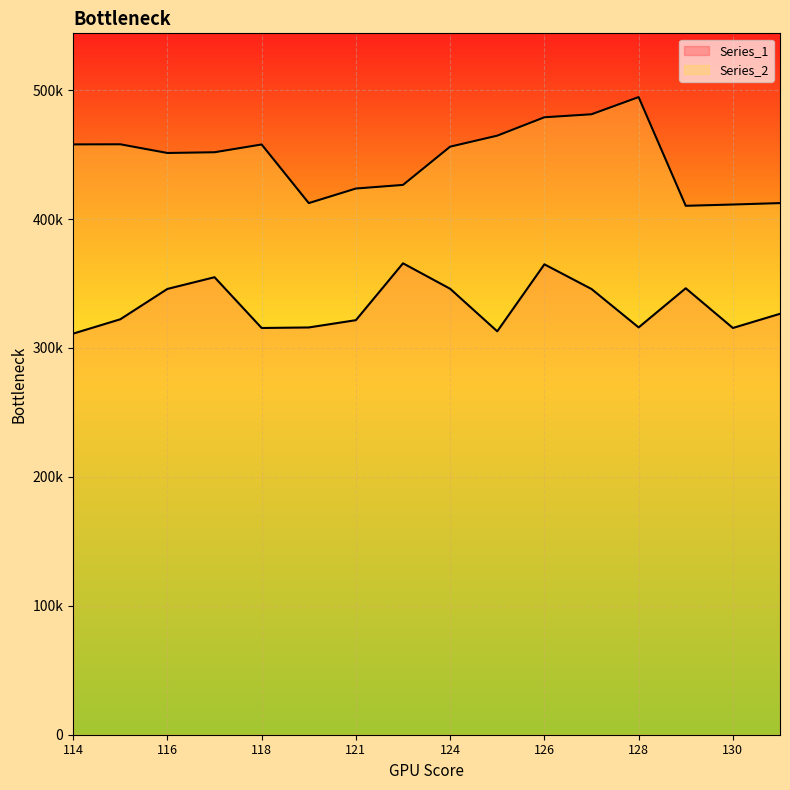

Which series has the widest spread of values?

Series_2